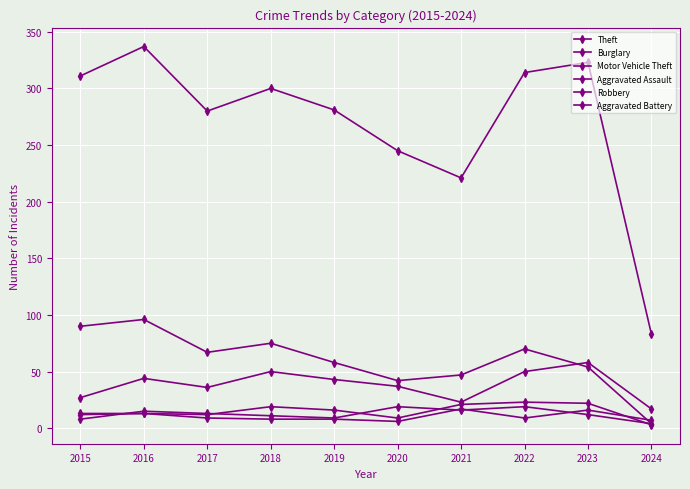

What is the average value of the Aggravated Battery series?

11